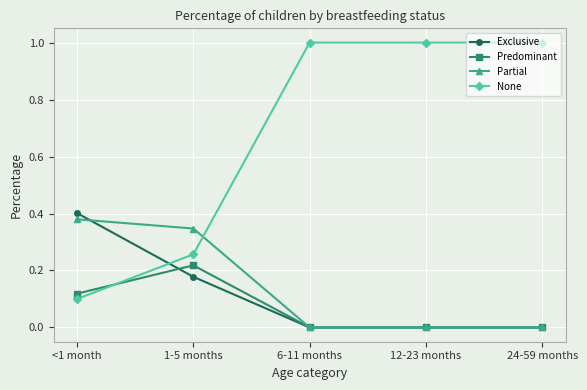

True or false: Exclusive has a value of 0.3 at 24-59 months.

False